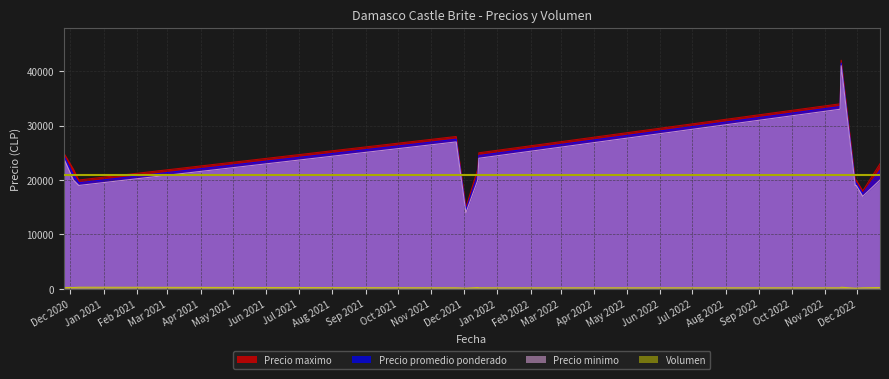

Reading left to right, extract all data points from this chart.

Precio promedio ponderado: 24500	21000	19500	27500	14500	21000	24500	33500	41500	19462	19462	17500	21800
Precio maximo: 25000	22000	20000	28000	15000	22000	25000	34000	42000	20000	20000	18000	23000
Precio minimo: 24000	20000	19000	27000	14000	20000	24000	33000	41000	19000	19000	17000	20000
Volumen: 250	250	300	200	140	250	200	200	300	130	130	200	250